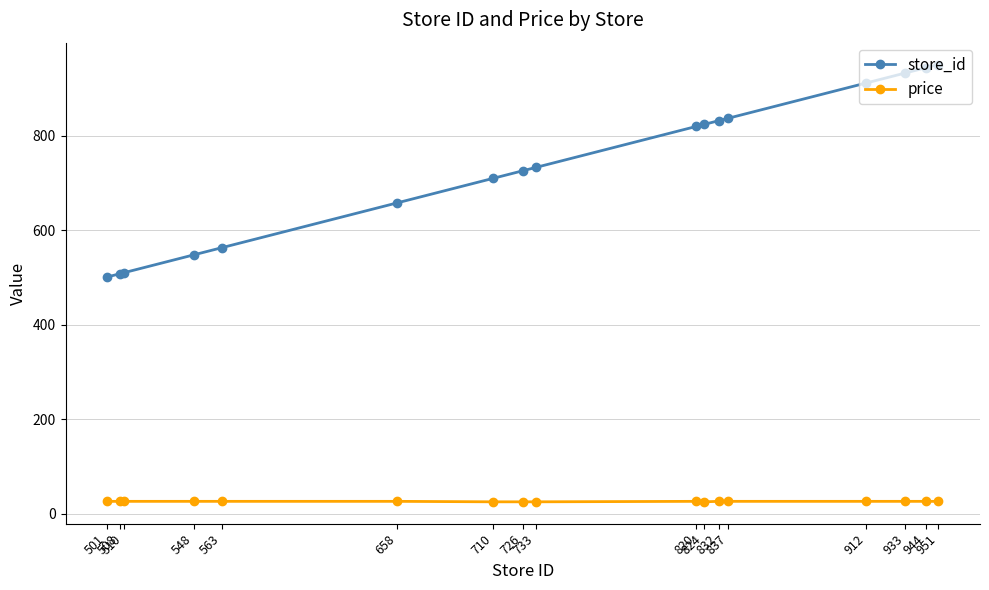

How many series are shown in this chart?

2